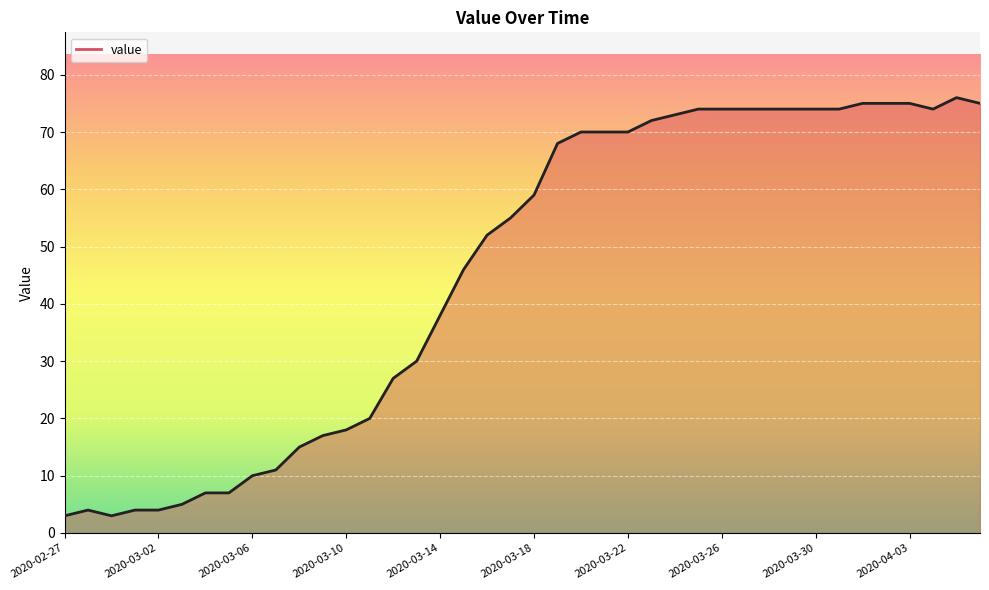

What is the maximum value shown in the chart?

76